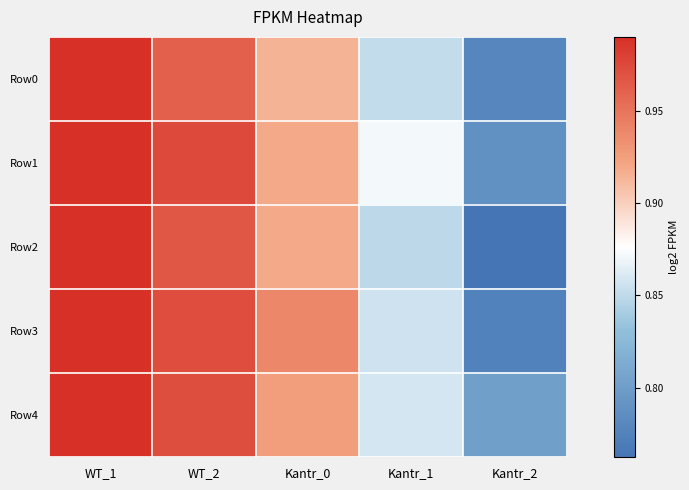

At which category is the sum across all series the highest?

WT_1